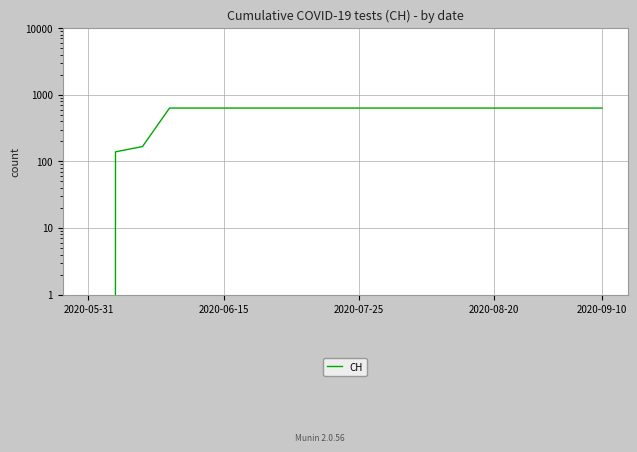

How many series are shown in this chart?

1